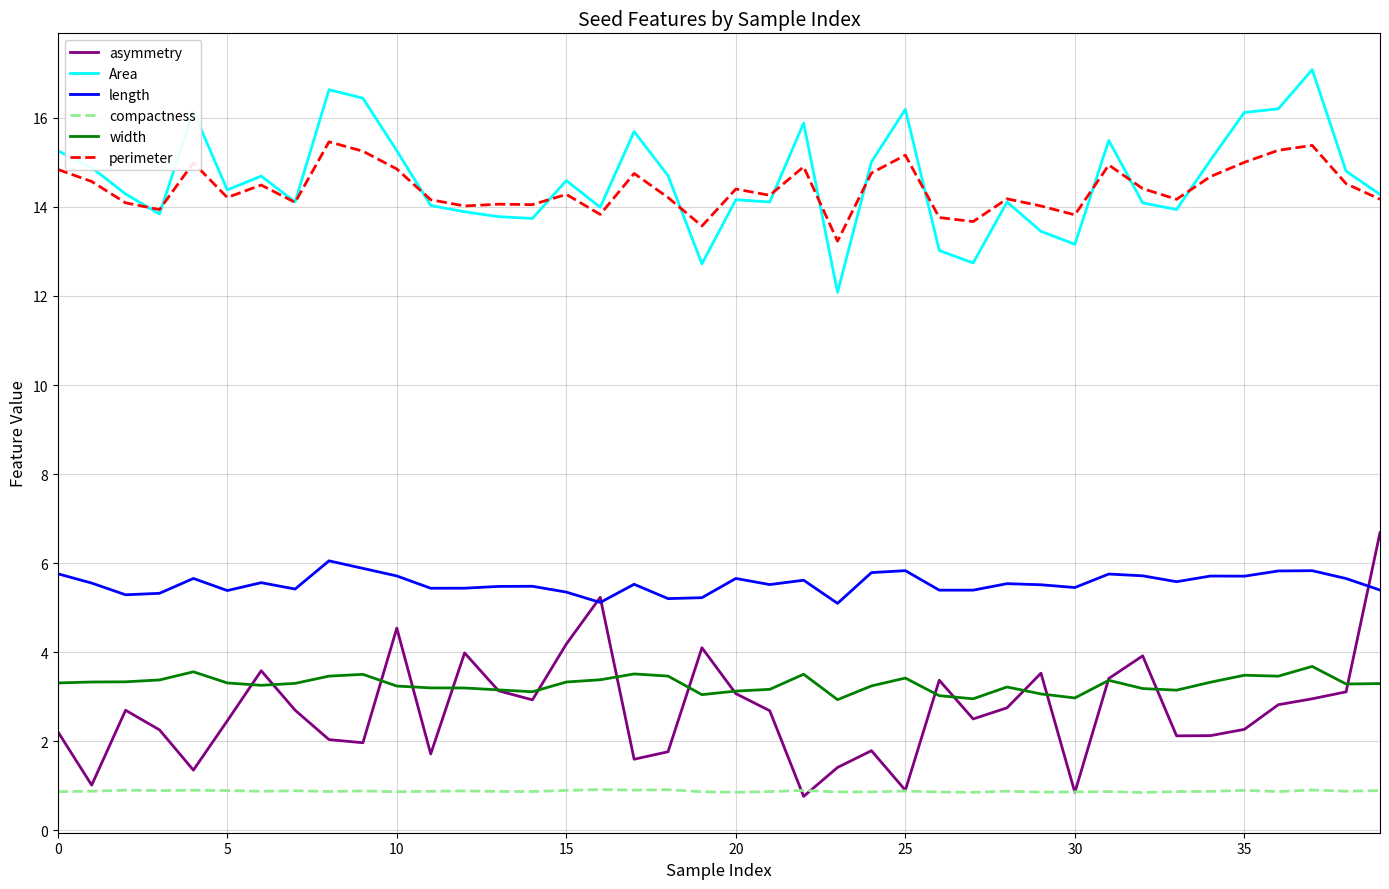

What is the minimum value shown in the chart?

0.8